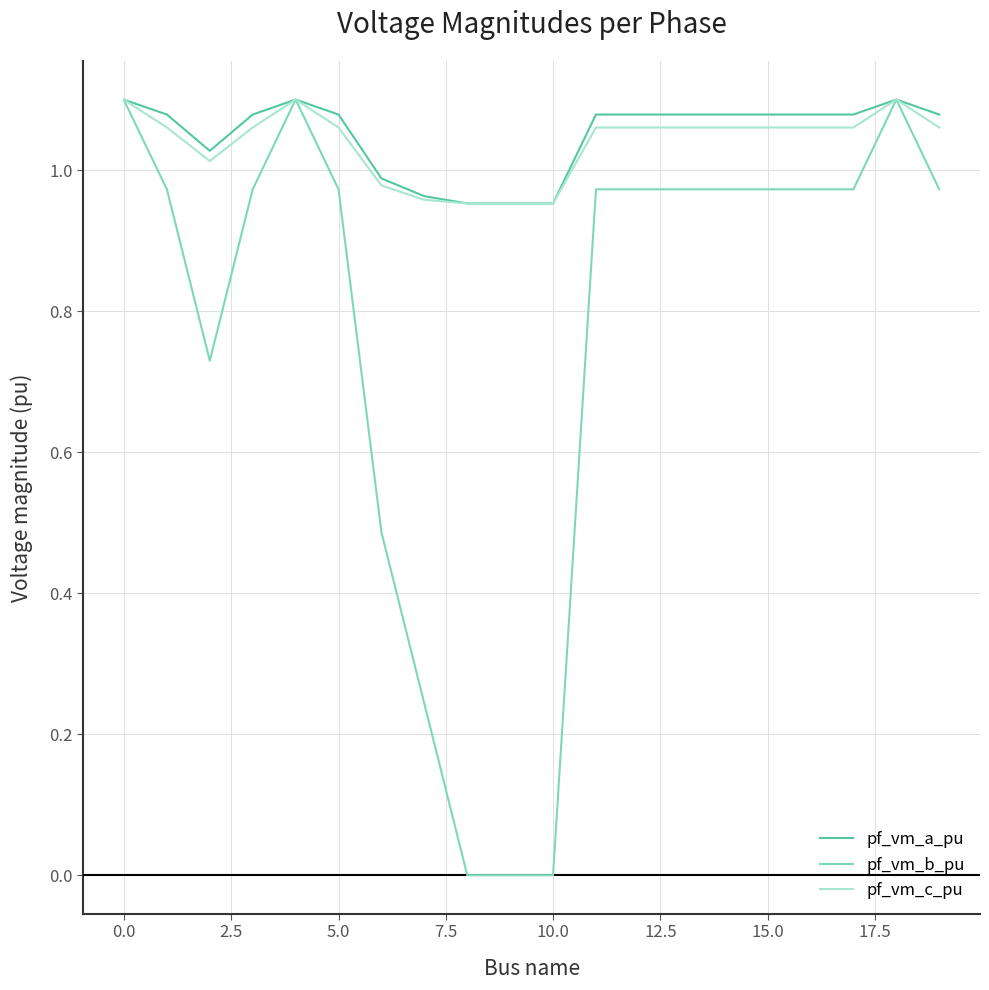

Which series has the widest spread of values?

pf_vm_b_pu